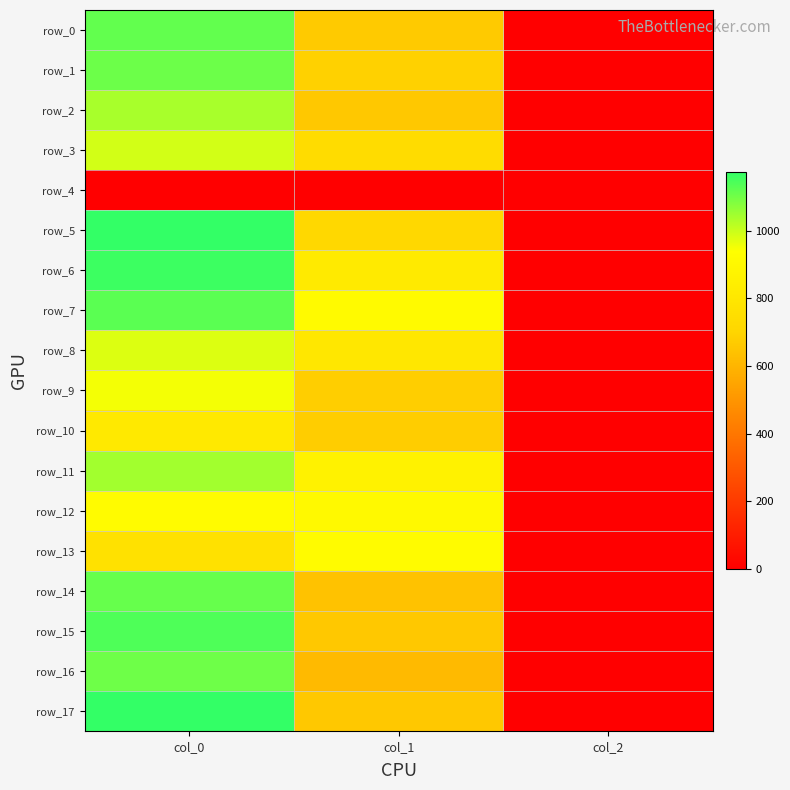

At col_2, list the series in order from smallest to largest.

row_4, row_0, row_1, row_2, row_3, row_5, row_6, row_7, row_8, row_9, row_10, row_11, row_12, row_13, row_14, row_15, row_16, row_17